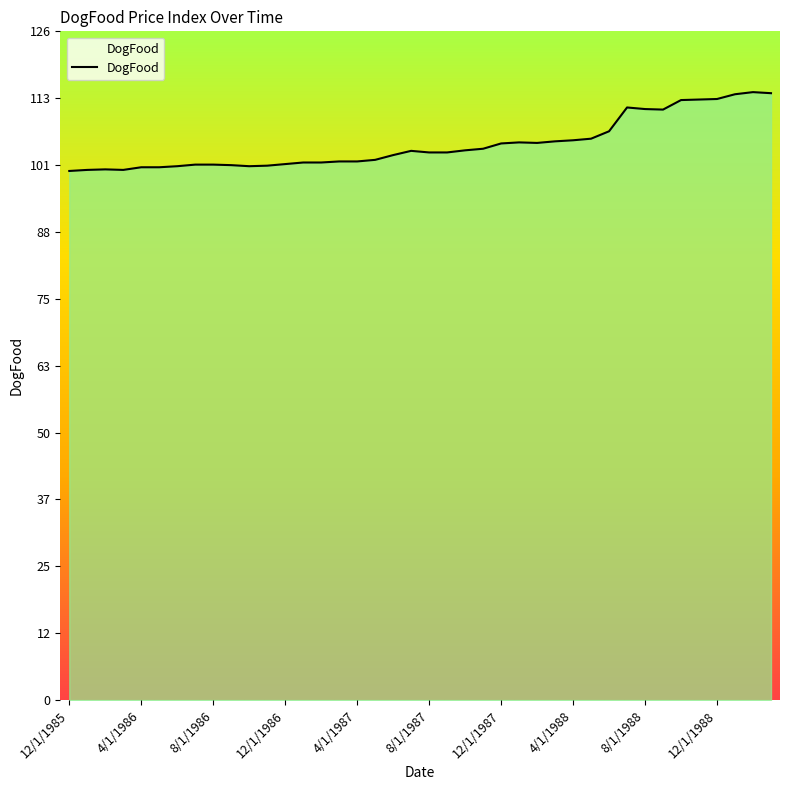

What is the greatest value displayed?

114.9